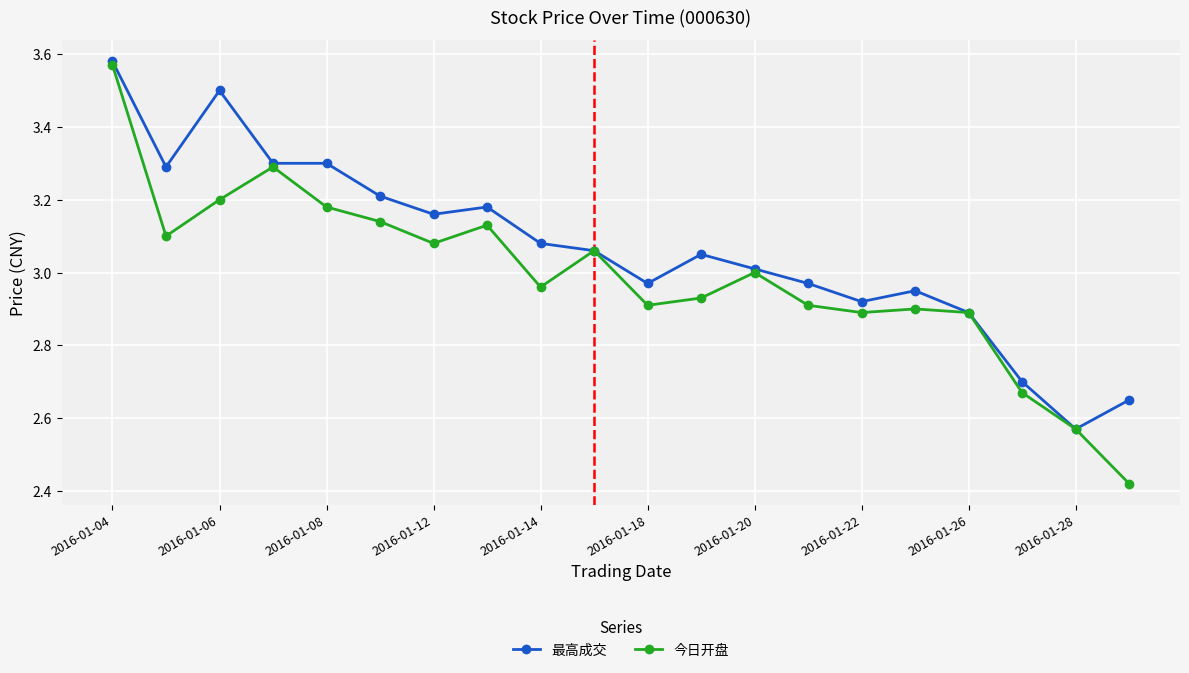

Which series has the widest spread of values?

今日开盘